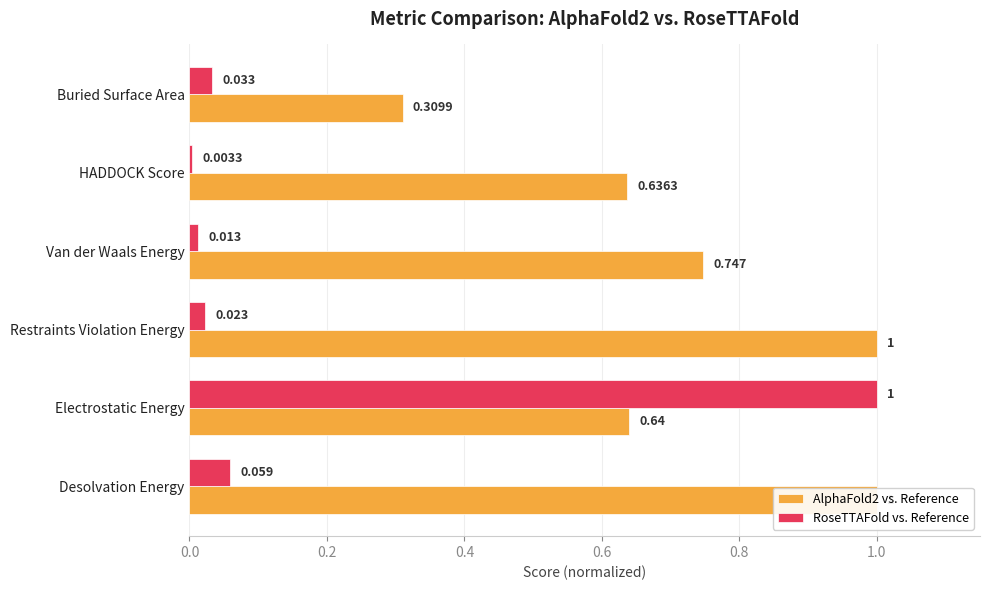

What is the value of the AlphaFold2 vs. Reference bar at the 5th from the left?

0.6